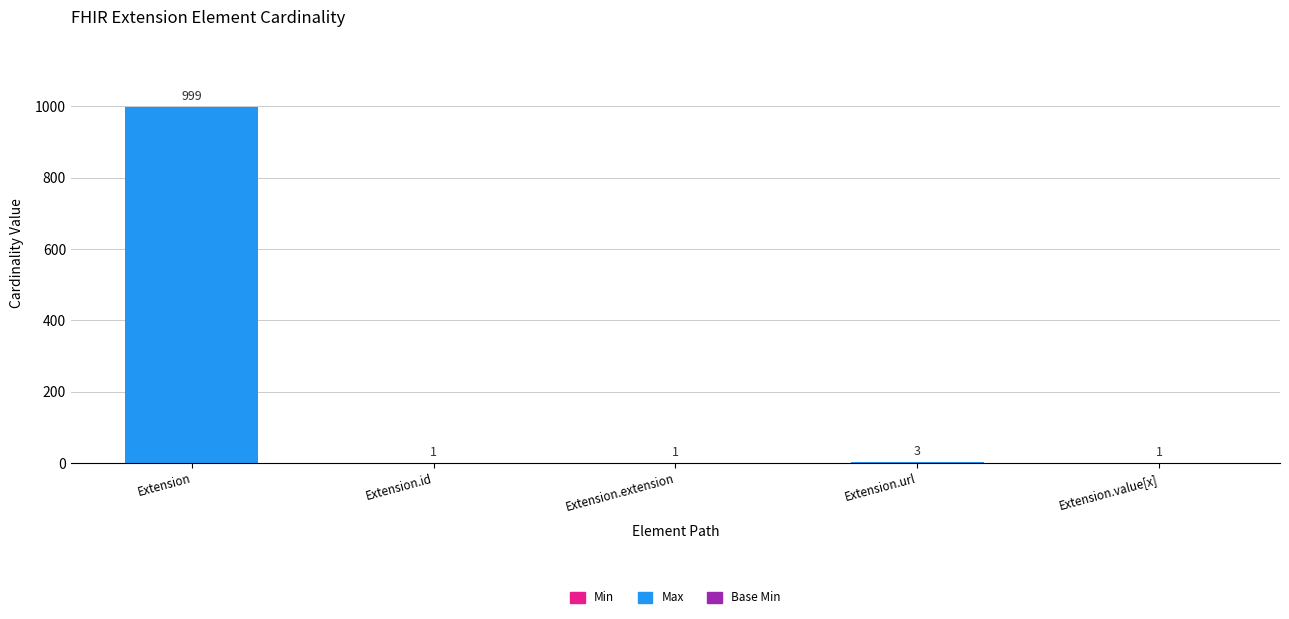

How many categories are shown in the chart?

5